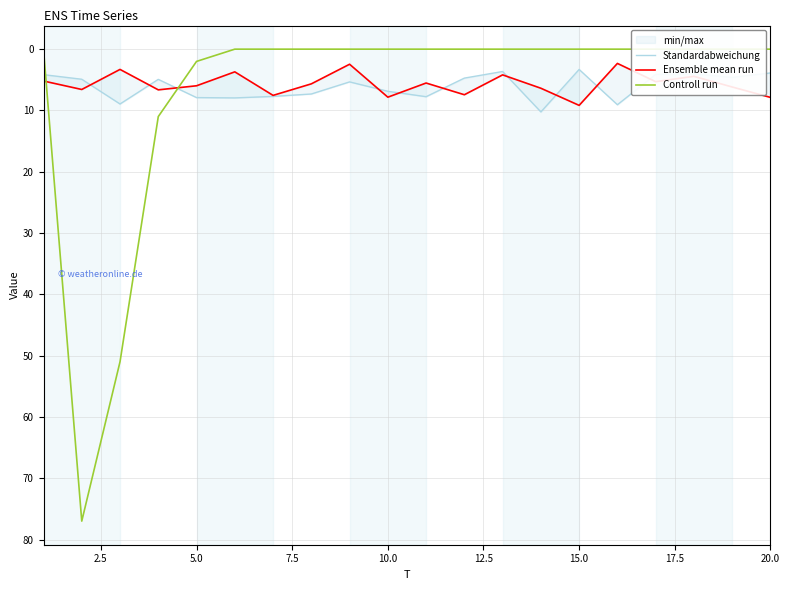

Which series has the widest spread of values?

Controll run